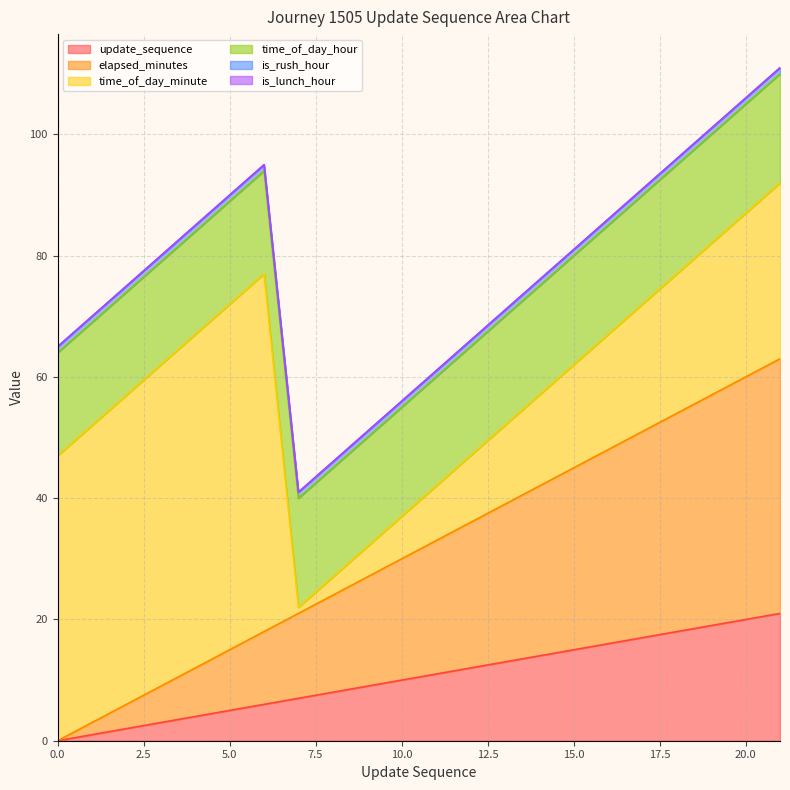

Rank the categories by is_rush_hour value from lowest to highest.

0, 1, 2, 3, 4, 5, 6, 7, 8, 9, 10, 11, 12, 13, 14, 15, 16, 17, 18, 19, 20, 21